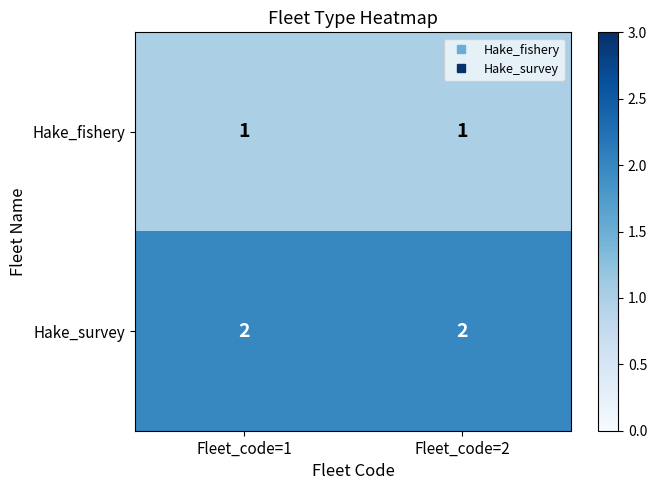

What is the spread (max minus min) of values at Fleet_code=2?

1